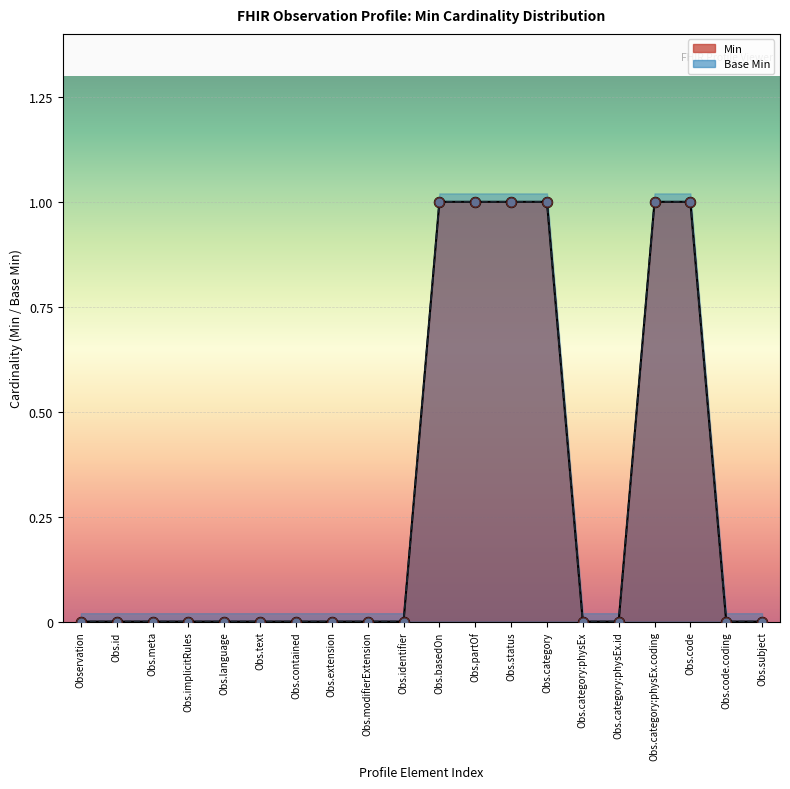

At which category is the sum across all series the highest?

Obs.basedOn